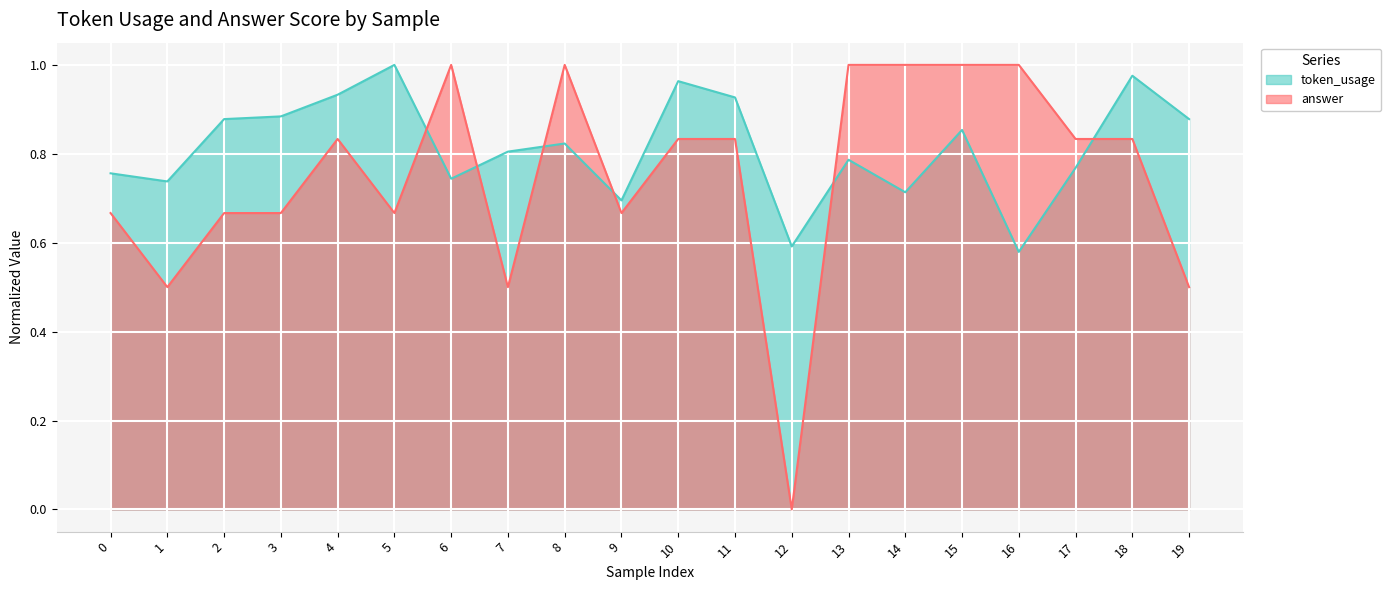

Which label corresponds to the smallest value in the chart?

12